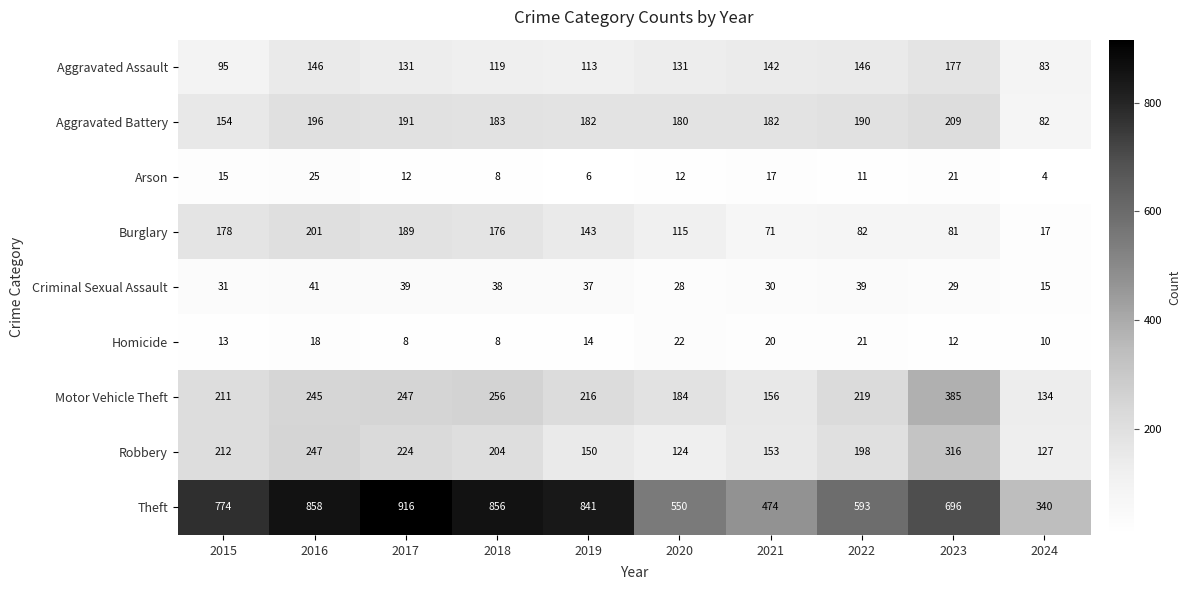

What is the maximum value shown in the chart?

916